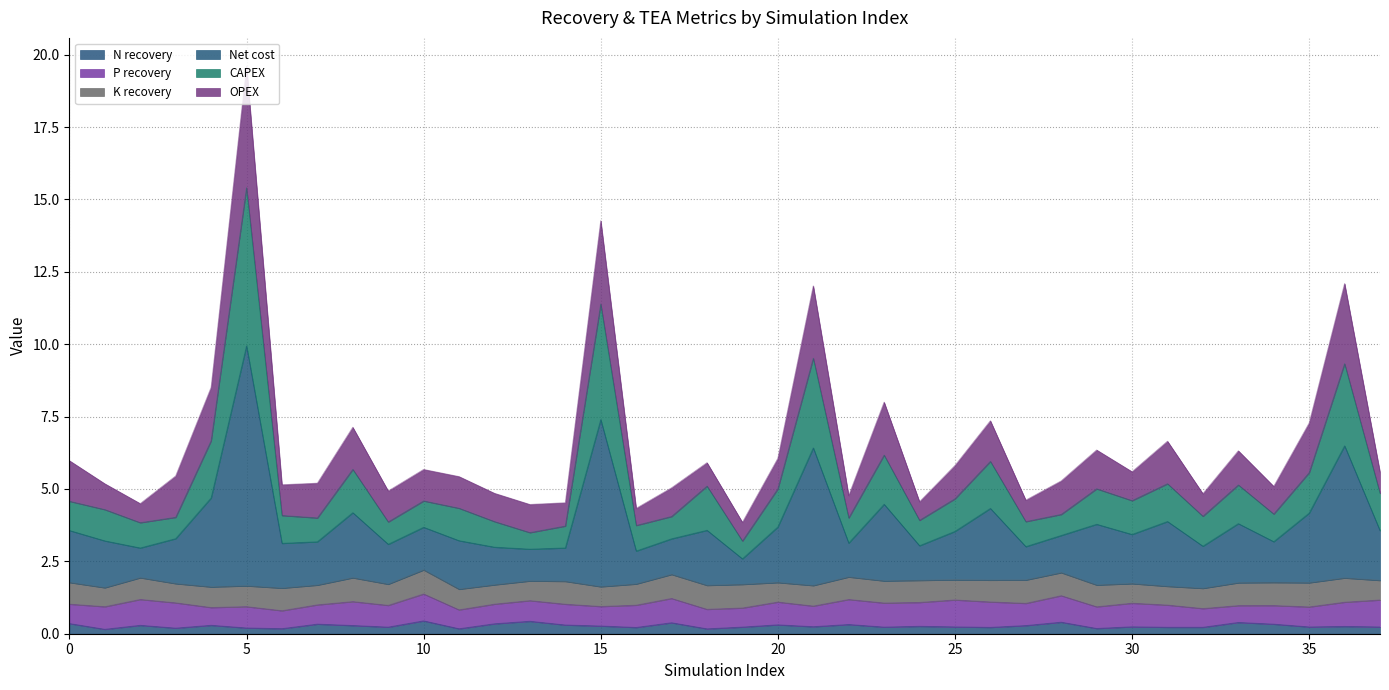

What are all the series names shown in the legend?

N recovery, P recovery, K recovery, Net cost, CAPEX, OPEX